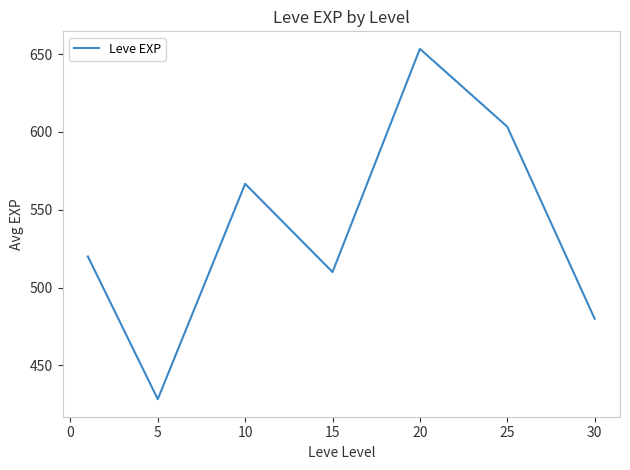

What is the smallest value displayed?

428.3